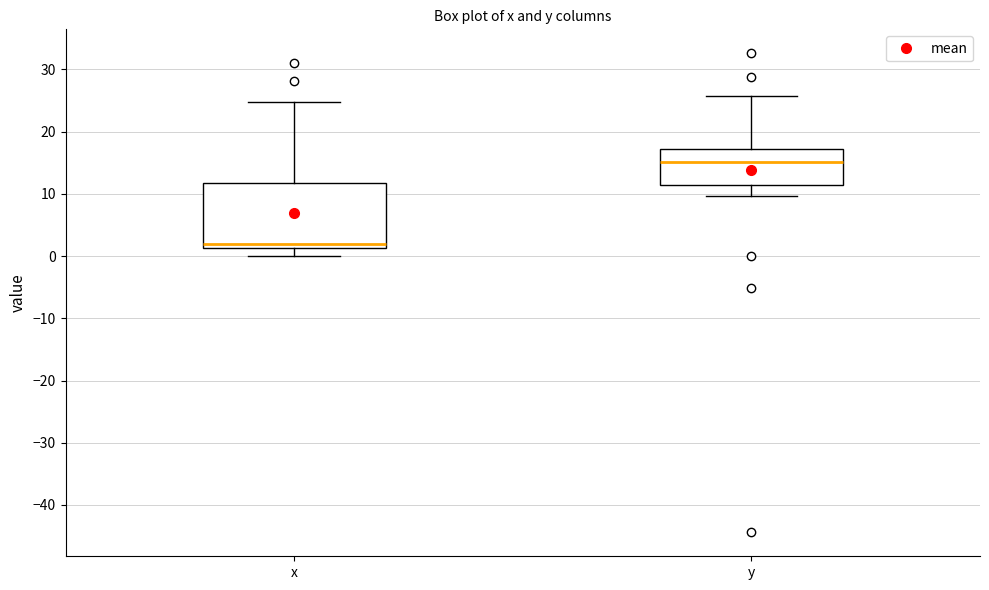

Comparing the boxes themselves (not the whiskers), which one is the tallest?

x